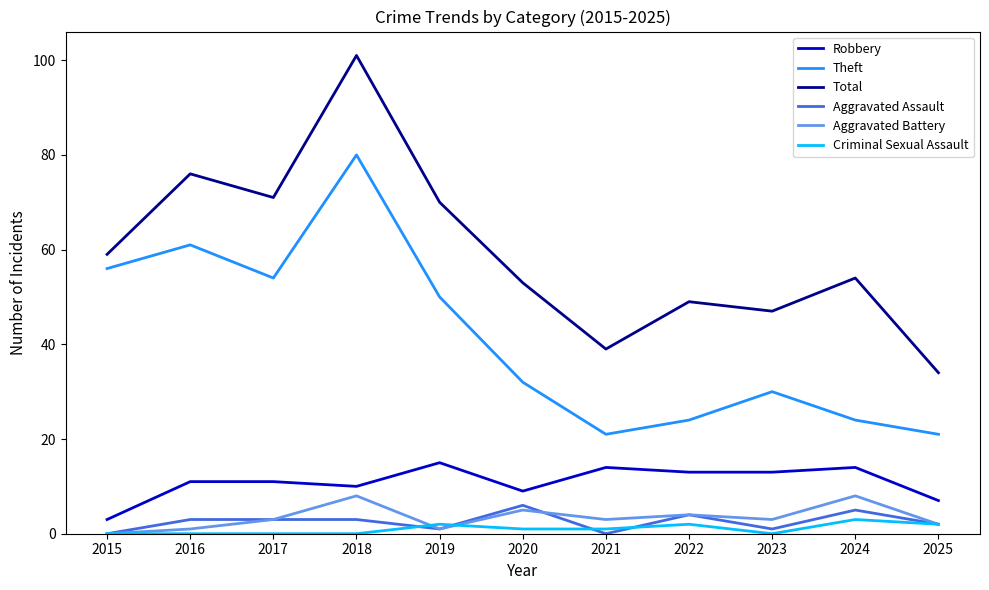

What is the greatest value displayed?

101